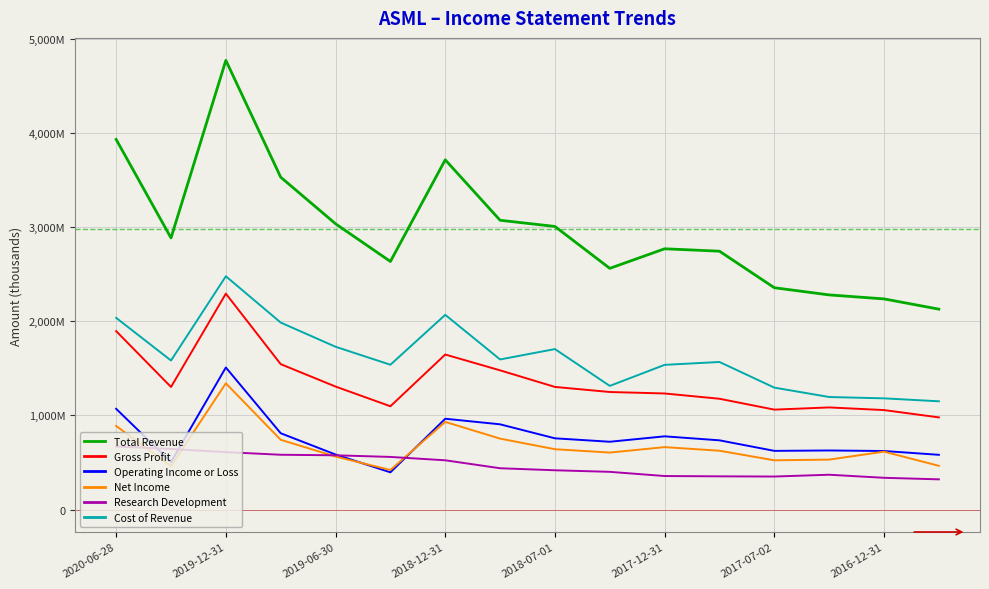

Rank the series by their maximum value, from highest to lowest.

Total Revenue, Cost of Revenue, Gross Profit, Operating Income or Loss, Net Income, Research Development